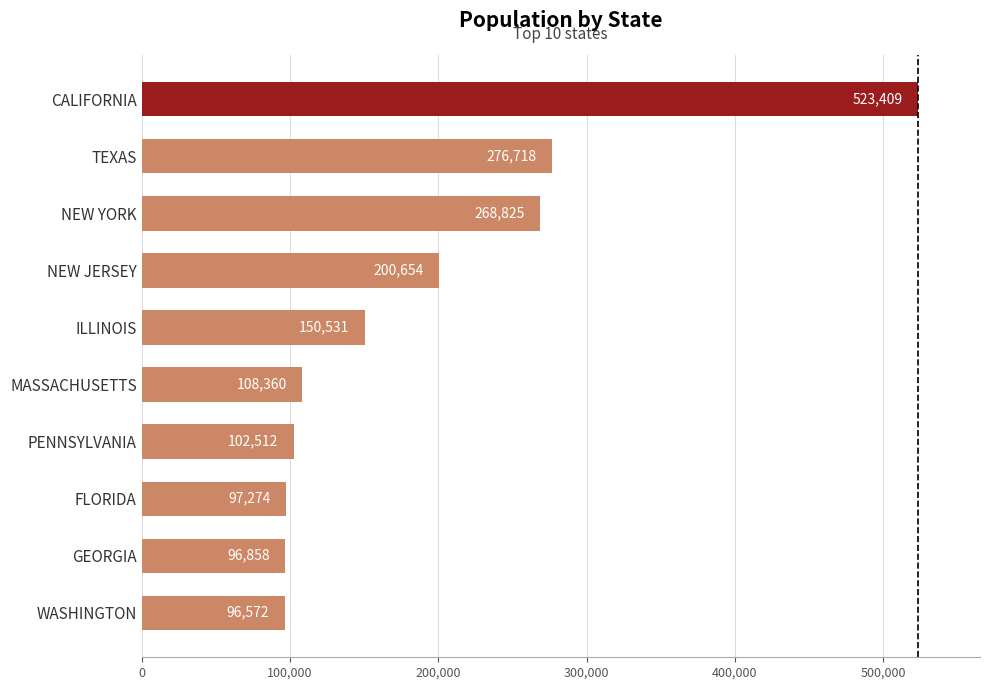

Rank the categories by value from highest to lowest.

CALIFORNIA, TEXAS, NEW YORK, NEW JERSEY, ILLINOIS, MASSACHUSETTS, PENNSYLVANIA, FLORIDA, GEORGIA, WASHINGTON